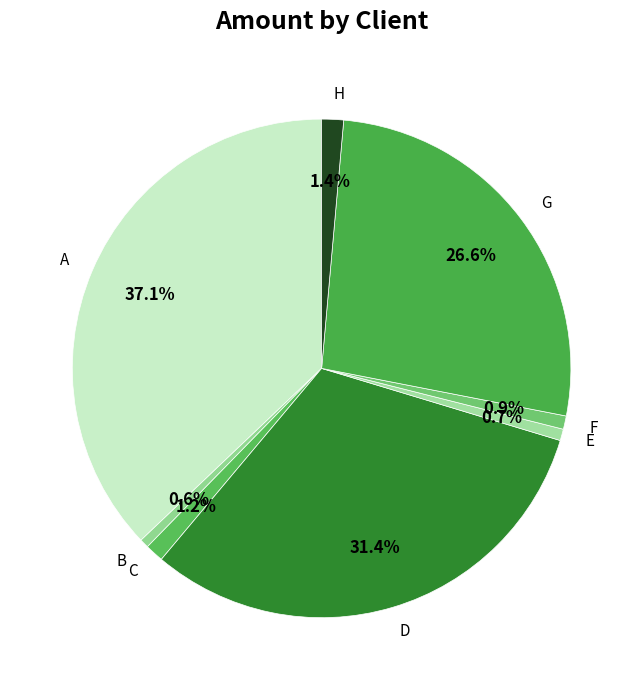

Approximately how many times larger is the value at B compared to H?

0.4